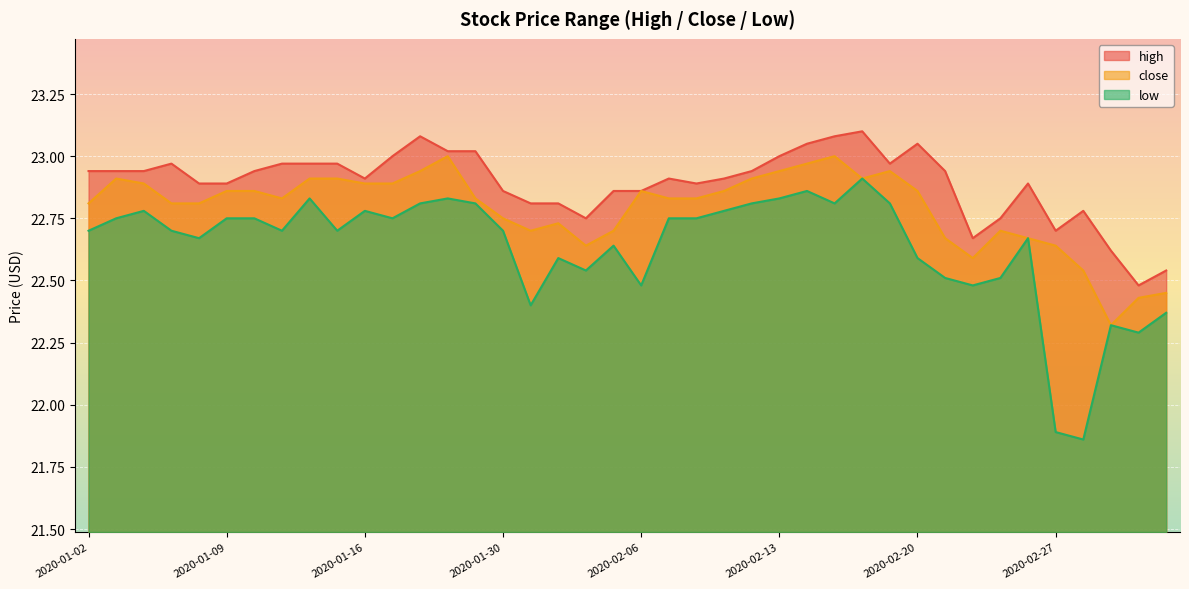

What is the label of the 27th point from the right?

2020-01-21